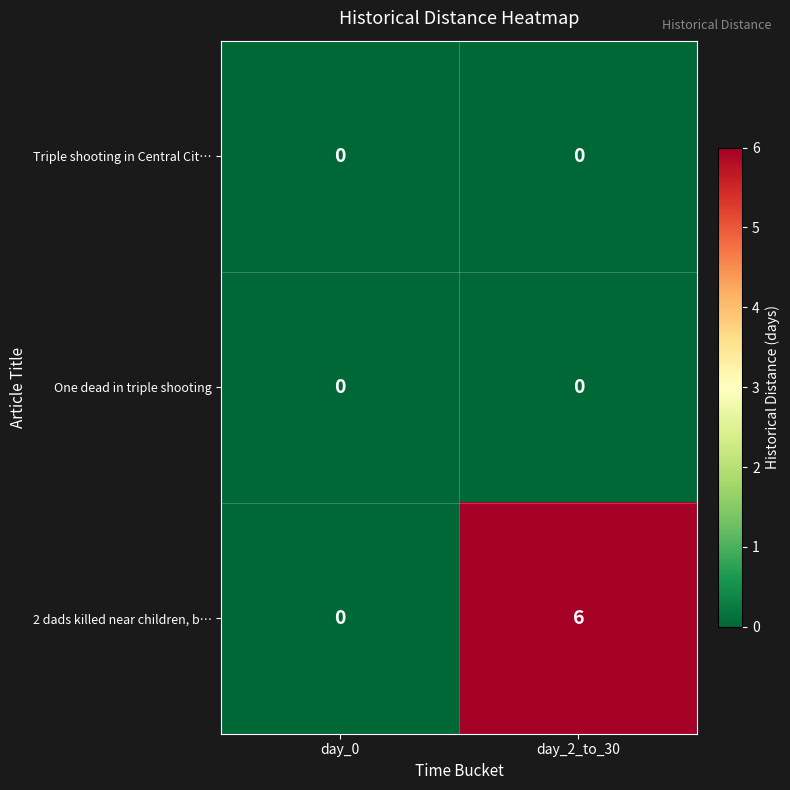

Which series has the largest total across all categories?

2 dads killed near children, b…